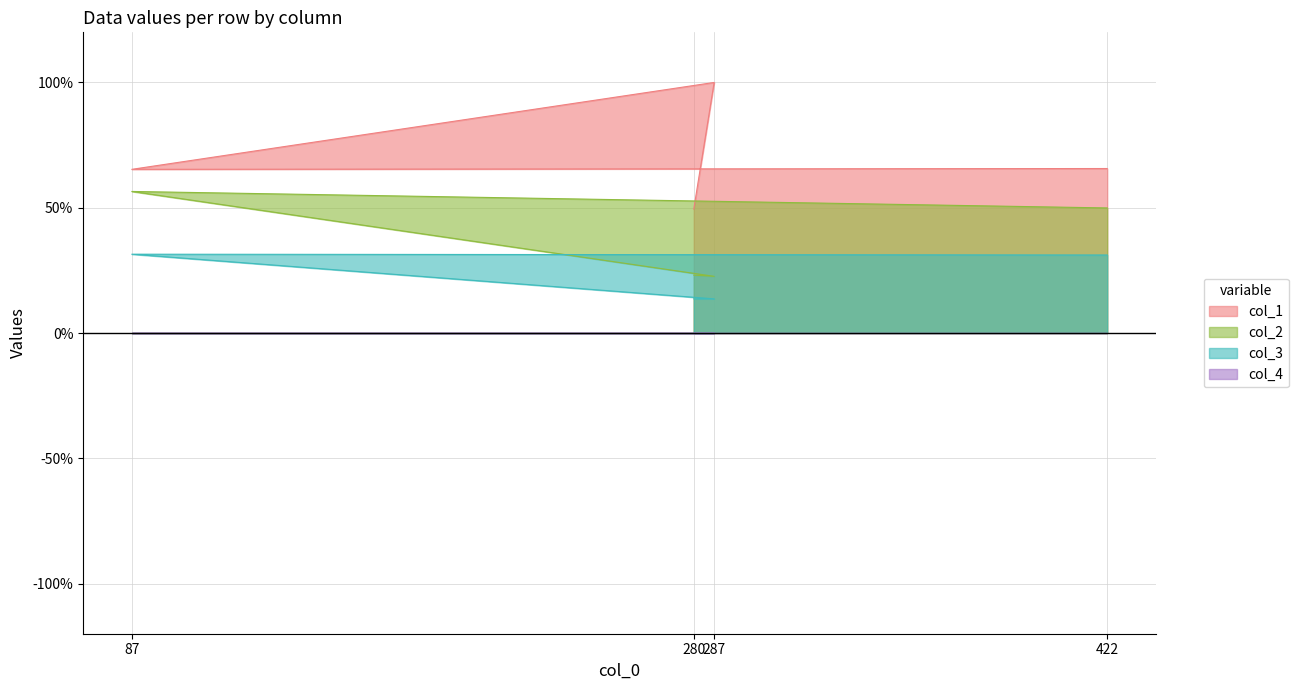

Where is the first local maximum for col_2?

87